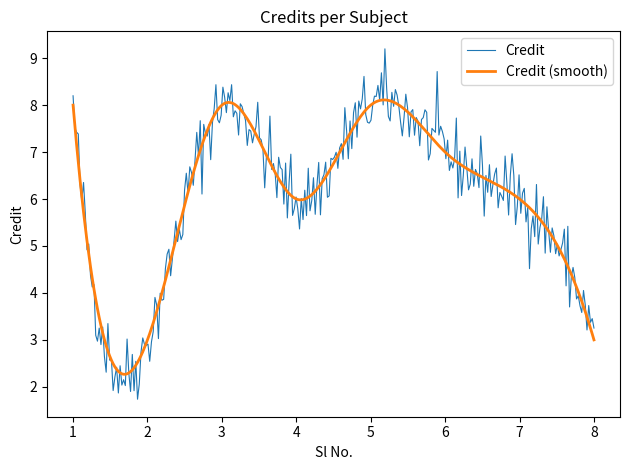

What is the minimum value for Credit (smooth)?

2.3